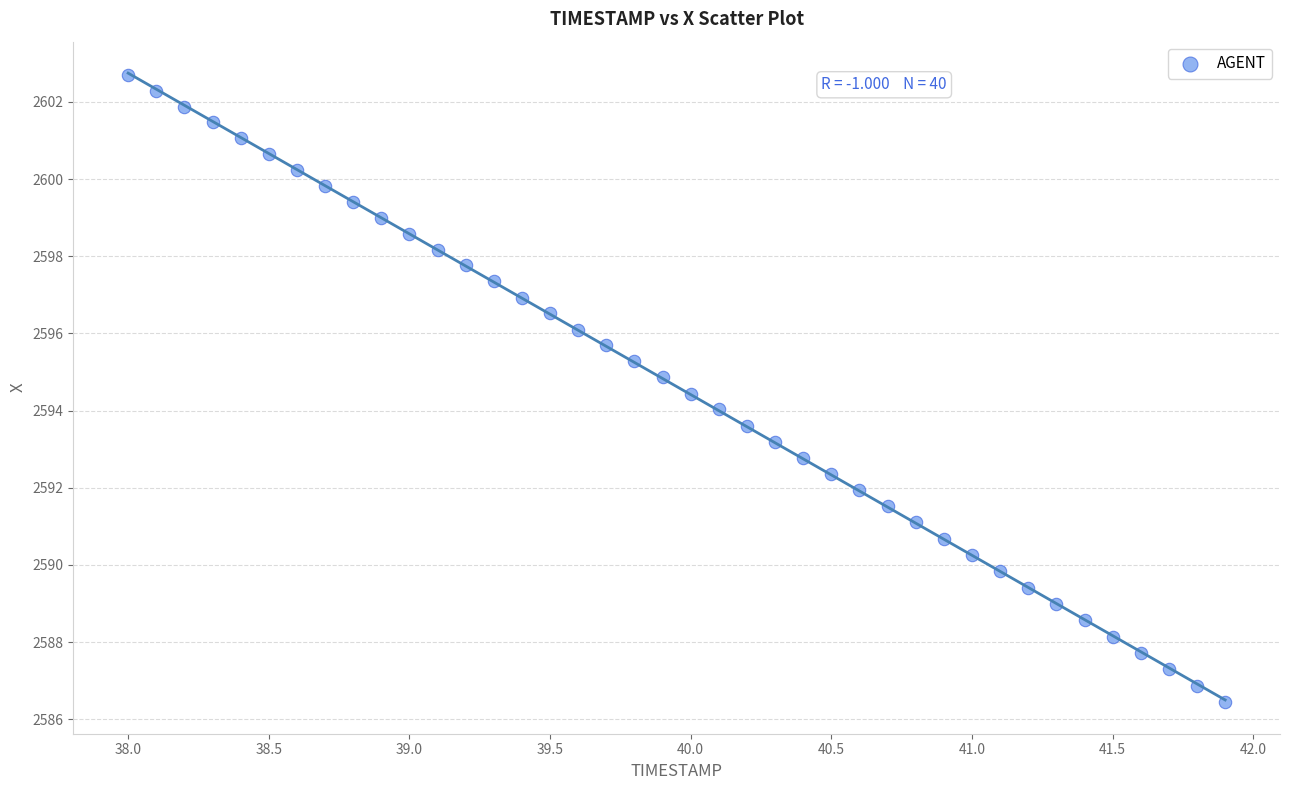

What is the range of X values (max minus min)?

3.9